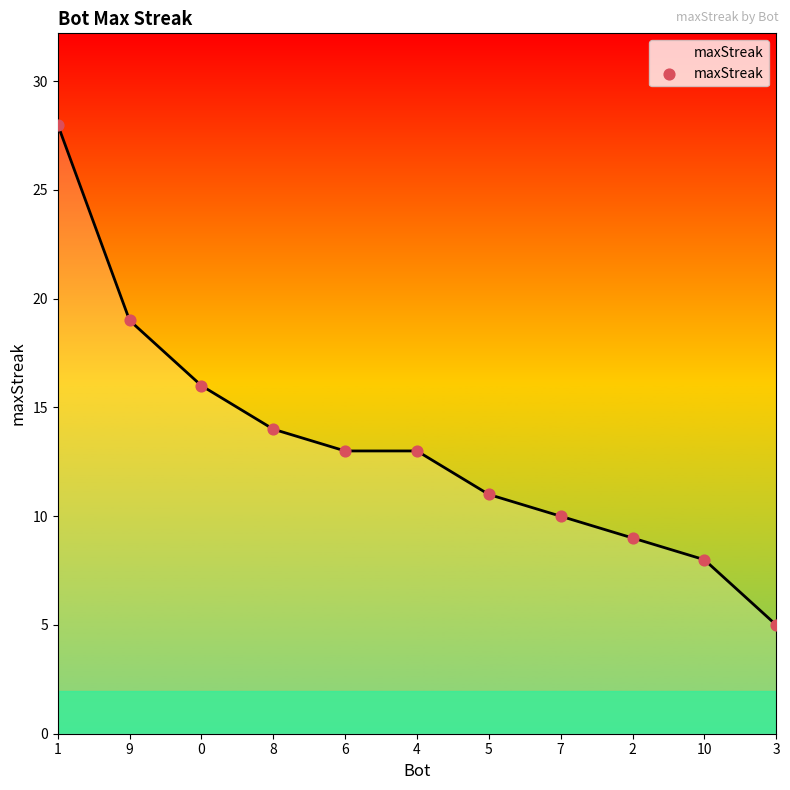

What is the change in value from 10 to 3?

-3